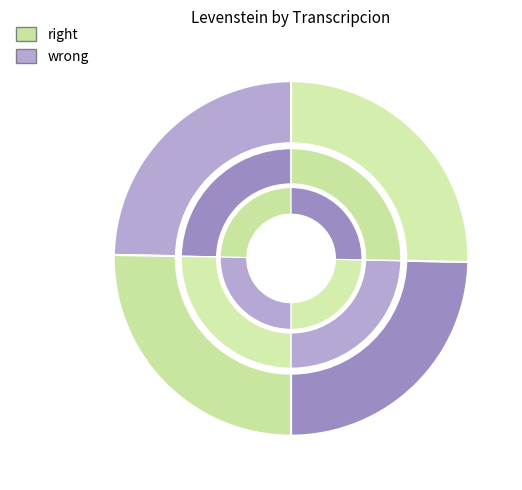

How many slices are in this pie chart?

4